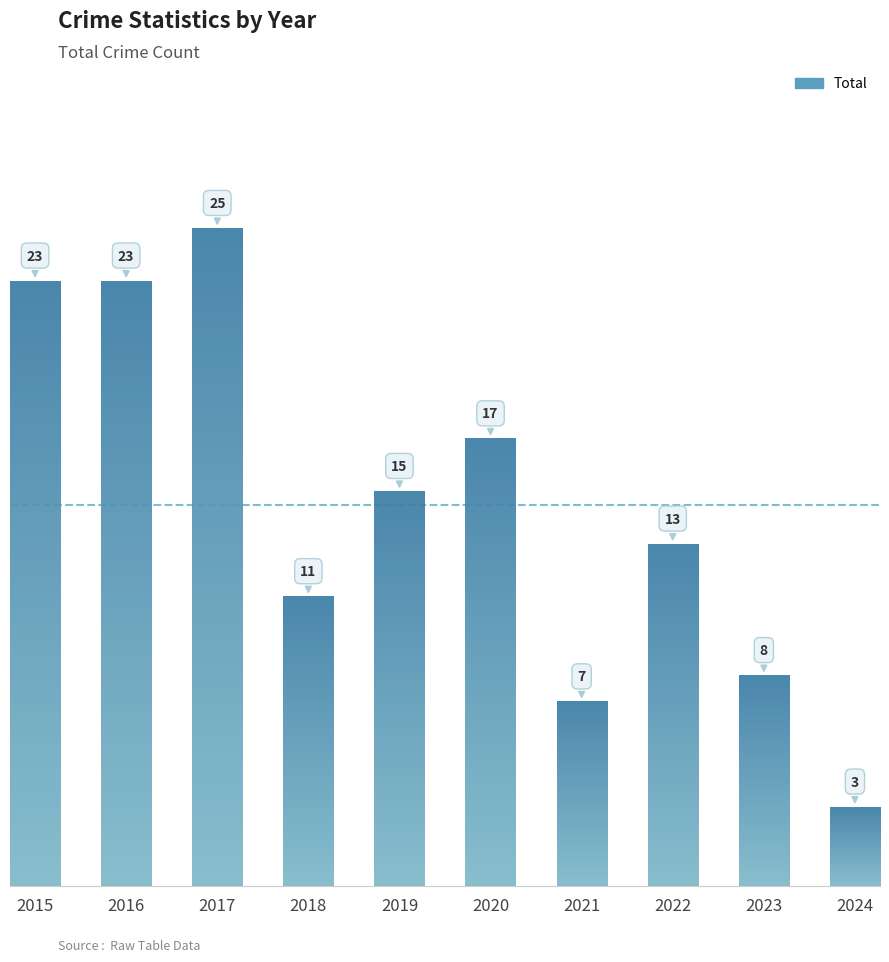

List the labels in order of value, largest first.

2017, 2015, 2016, 2020, 2019, 2022, 2018, 2023, 2021, 2024